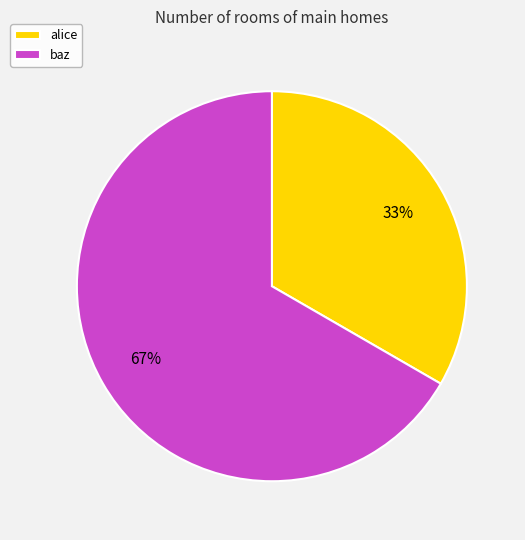

What is the smallest slice in the pie chart?

alice